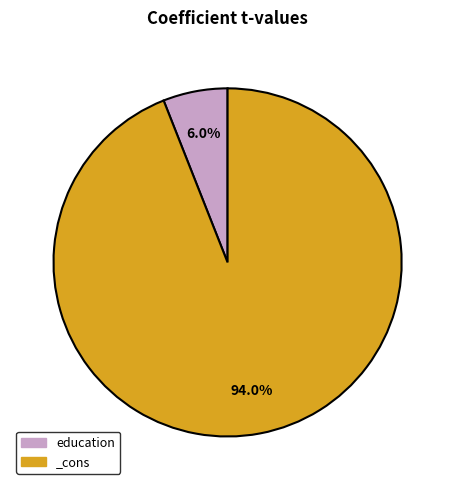

To the nearest percent, what is the difference between the largest and smallest slice percentages?

88%